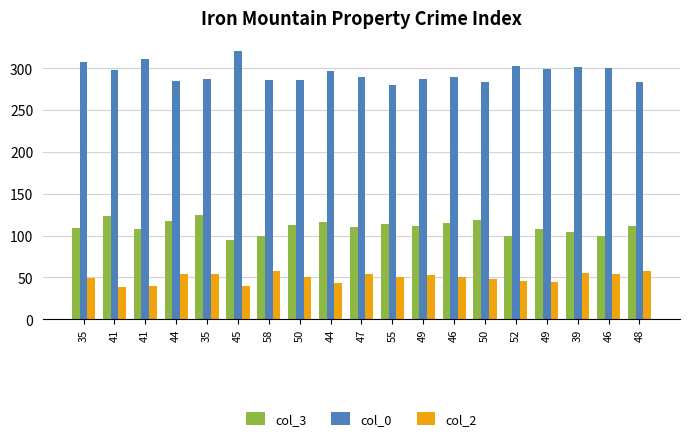

How many data points does each series have?

19